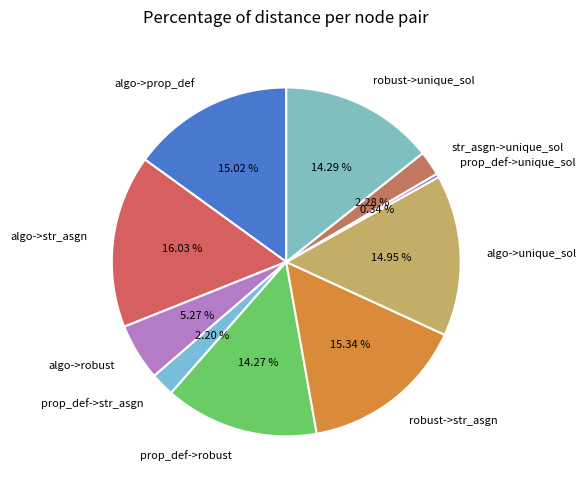

Which slice is the largest?

algo->str_asgn